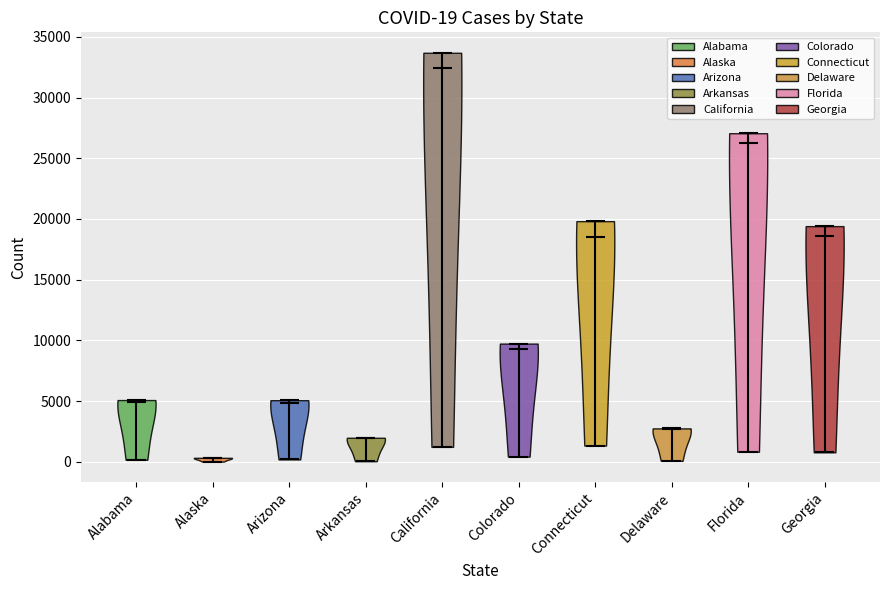

Which violin has the lowest median line?

Alaska